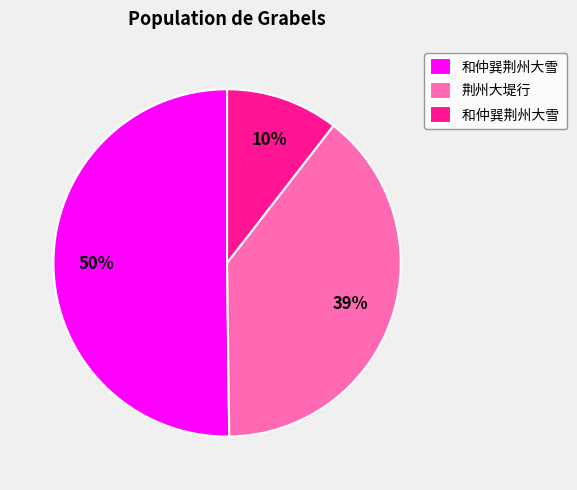

Is there any slice that represents more than half of the pie?

Yes